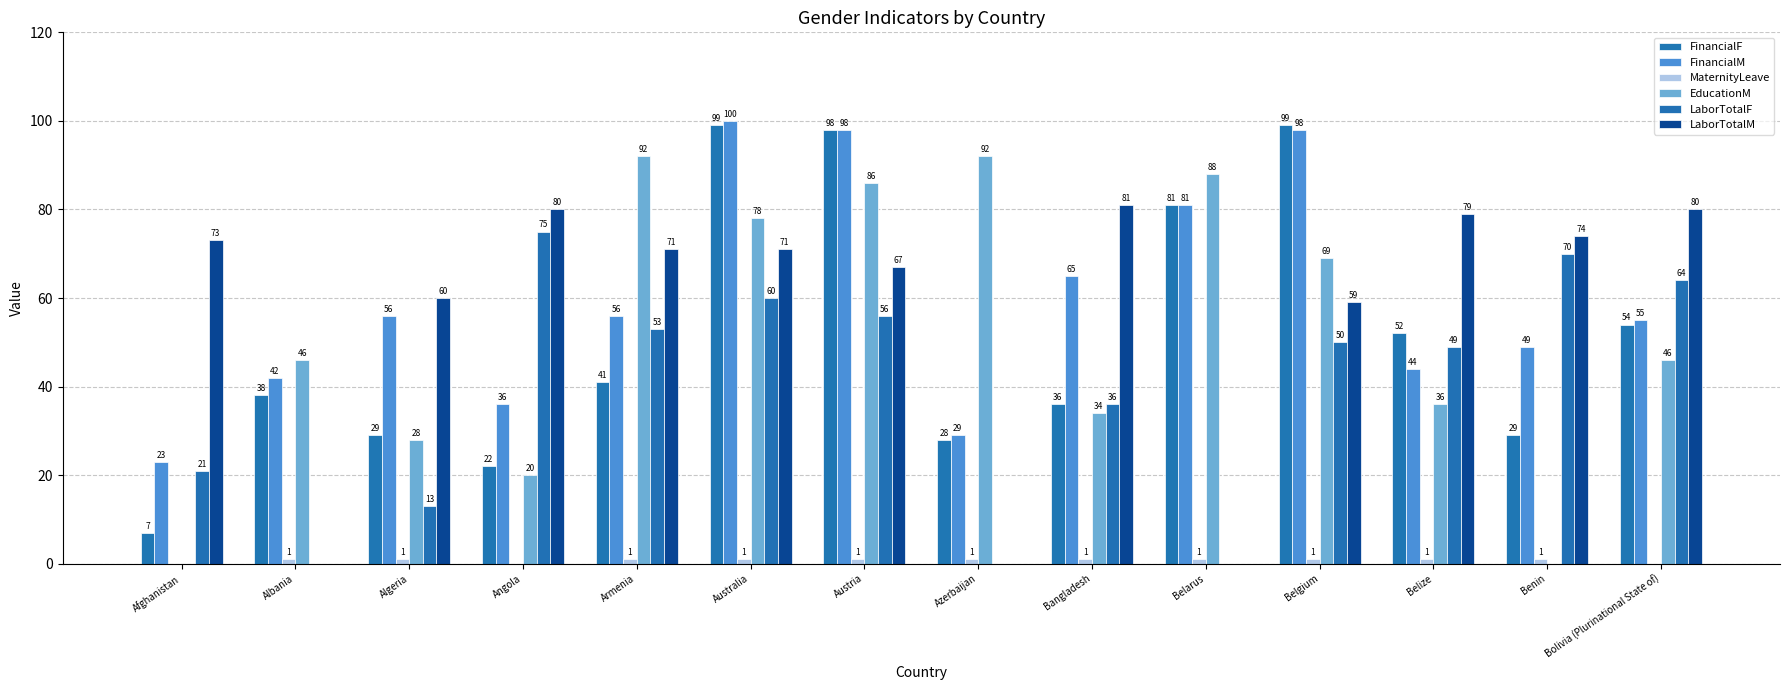

Count the number of categories in the chart.

14